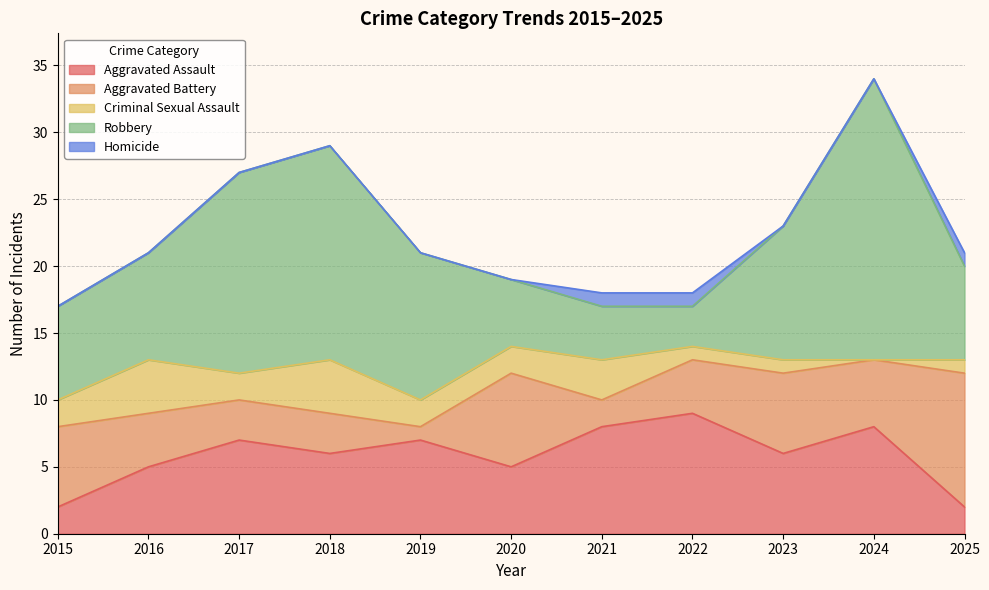

Is the value of Aggravated Assault at 2020 greater than the value of Robbery at 2024?

No